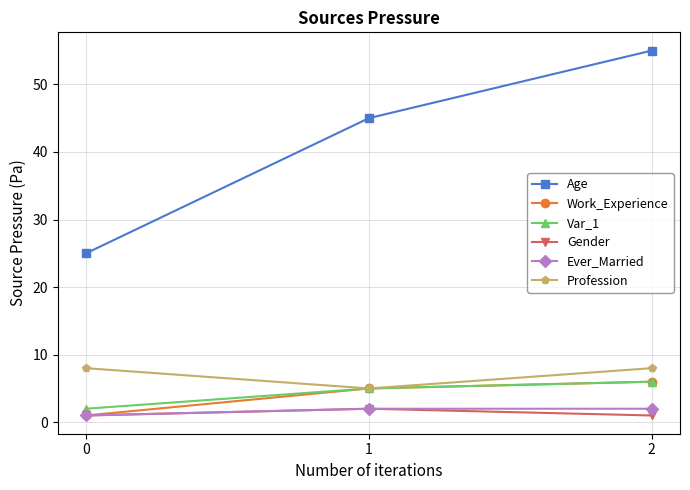

The value of Age at 2 is 55. True or false?

True